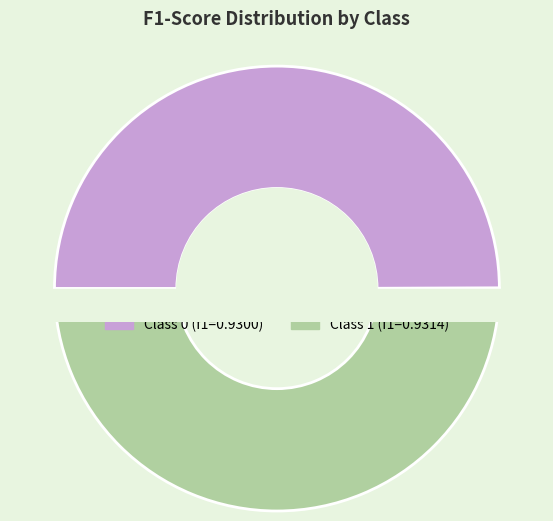

Combined, do 1 and 0 account for over 50%?

Yes